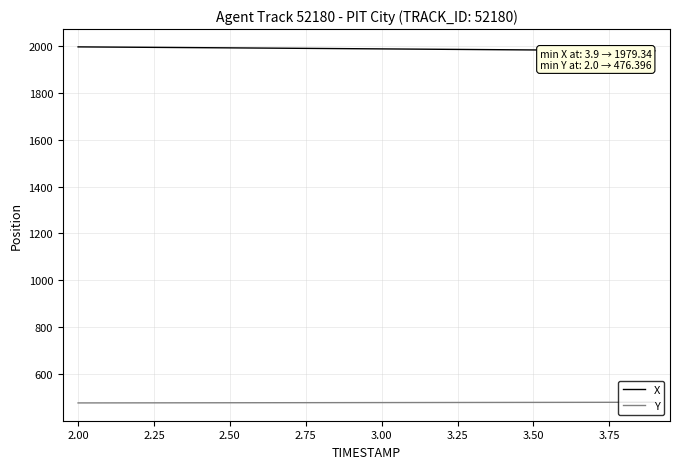

True or false: Y and X intersect in this chart.

False